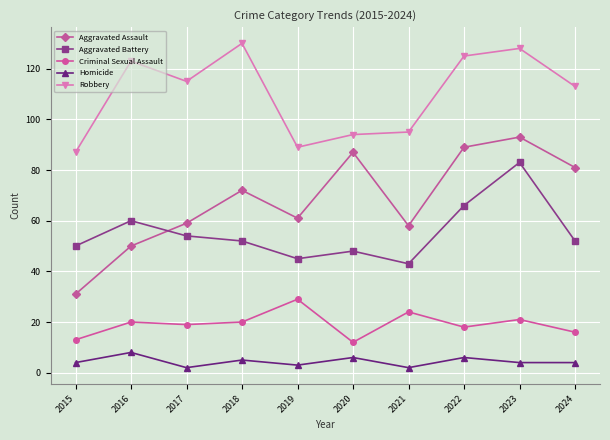

Is the value of Aggravated Assault at 2021 greater than the value of Robbery at 2018?

No